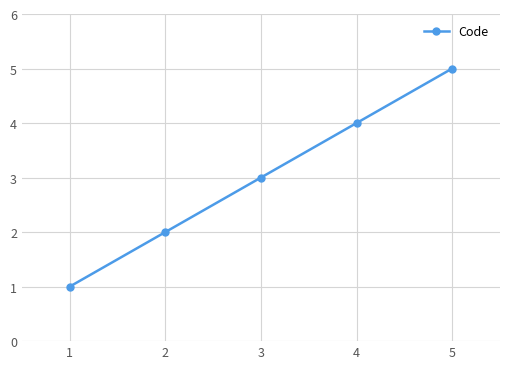

What is the ratio of the value at 2 to the value at 1?

2.0